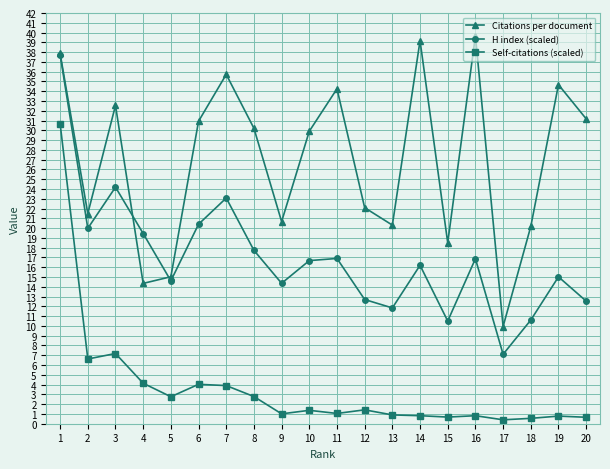

Is it true that H index (scaled) equals 24.2 at 3?

True